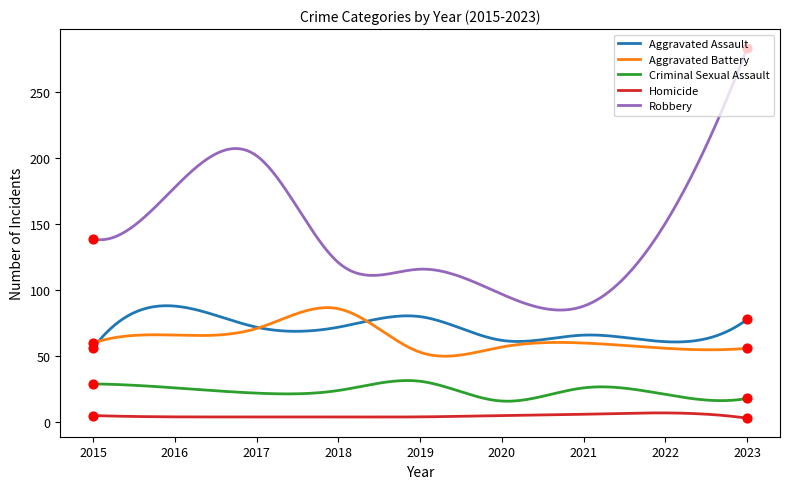

At how many categories does at least one series exceed 236?

12